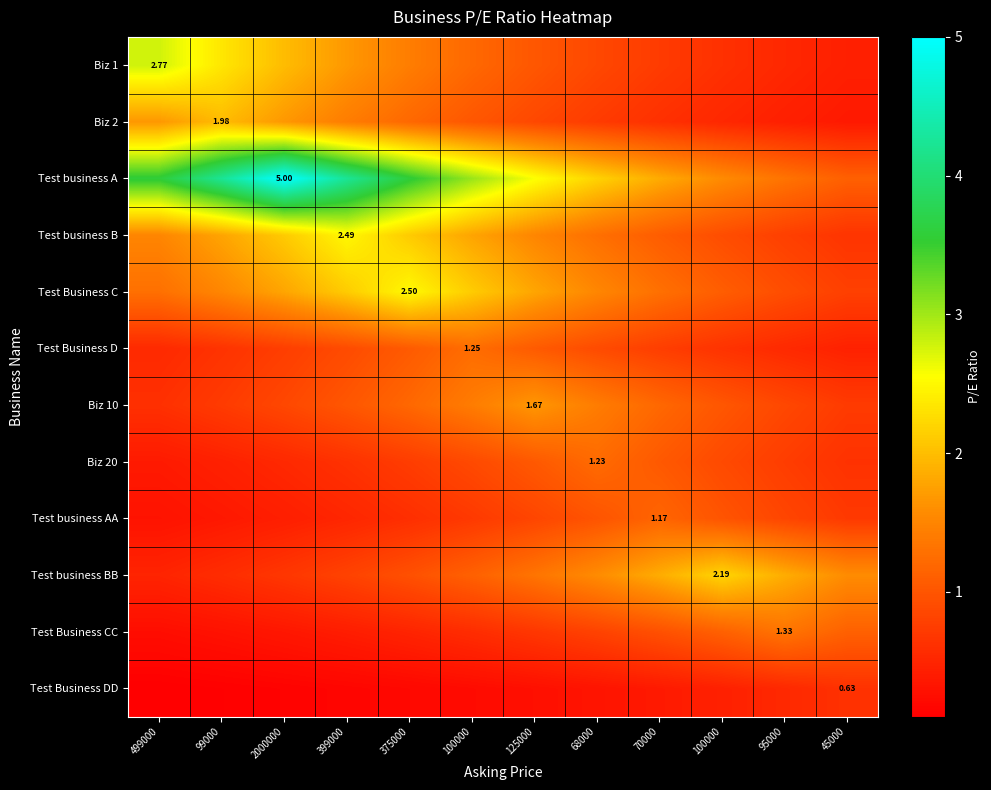

How many values in the Biz 2 series exceed 1?

6